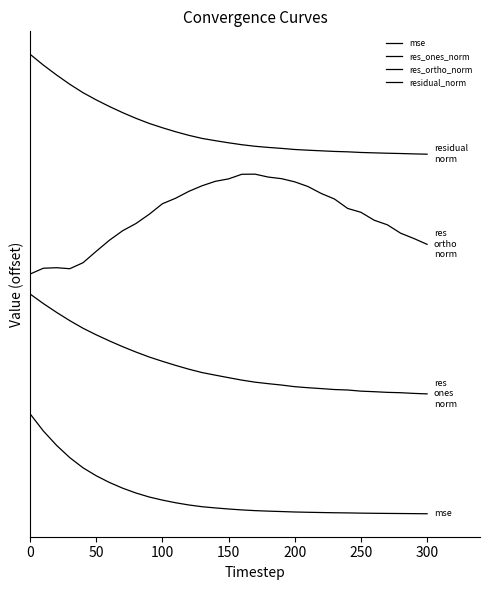

Does the chart display data point markers on the line(s)?

No